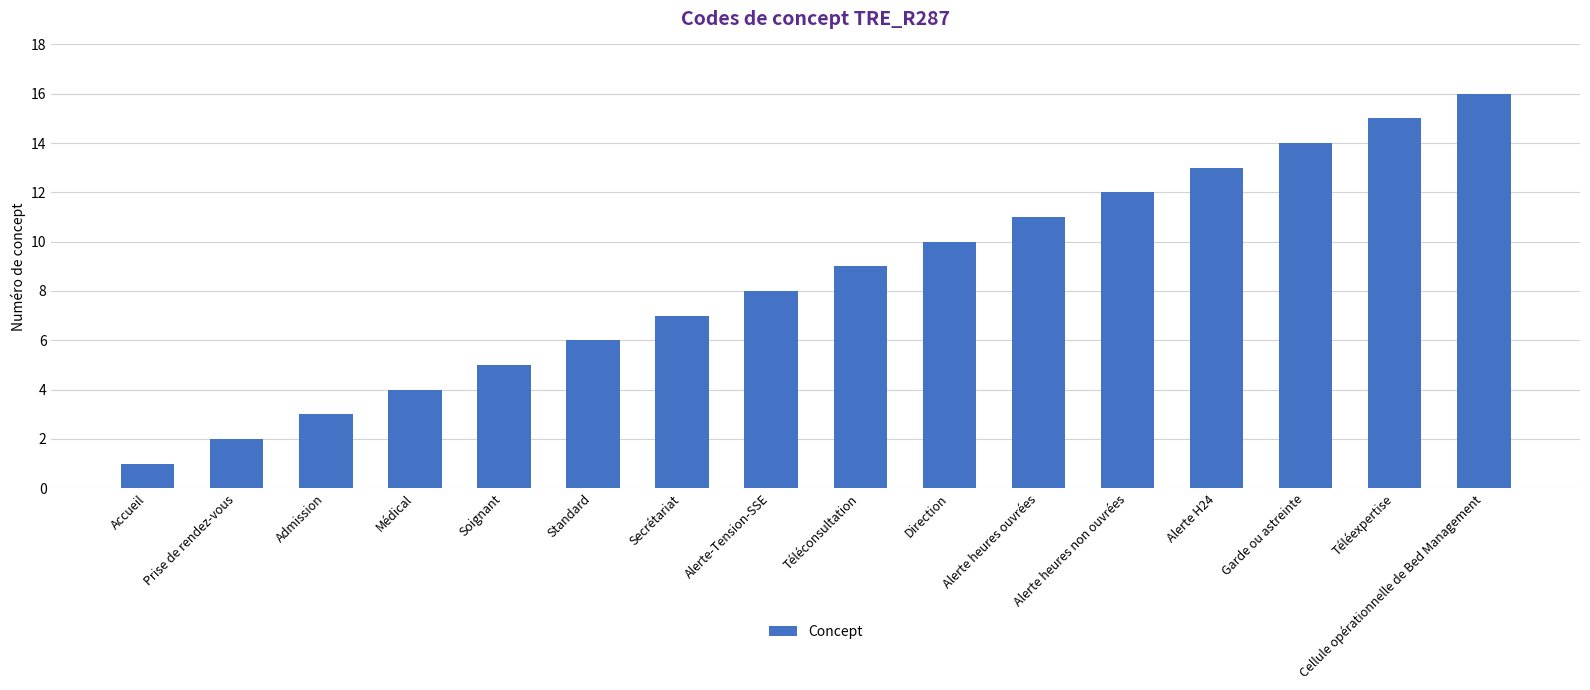

Reading left to right, extract all data points from this chart.

1	2	3	4	5	6	7	8	9	10	11	12	13	14	15	16